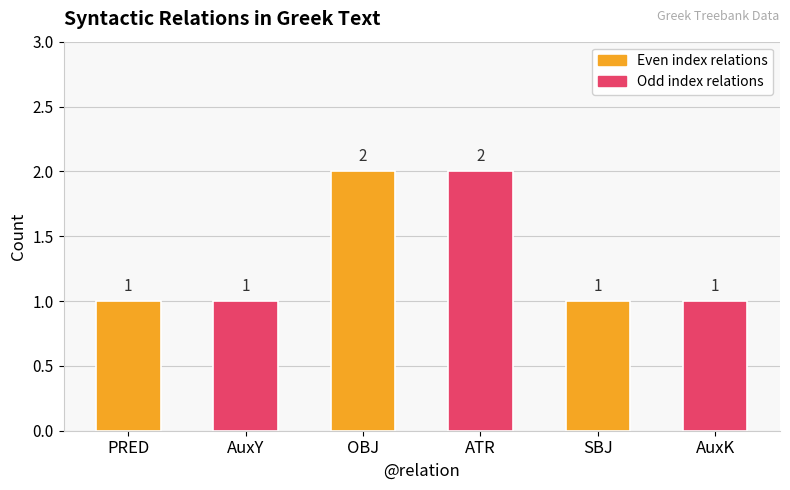

What is the sum of the values at OBJ and PRED?

3